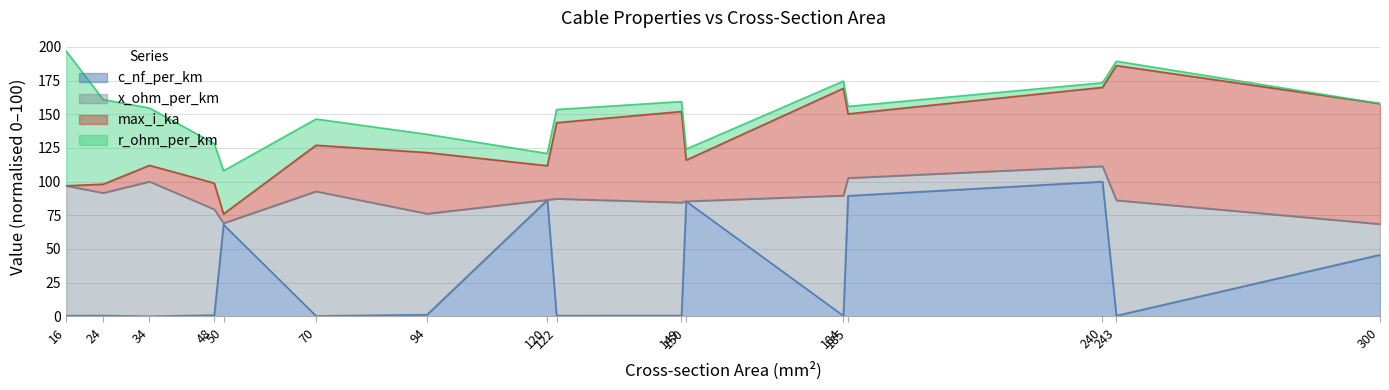

The c_nf_per_km series shows 17.3 at 122. True or false?

False